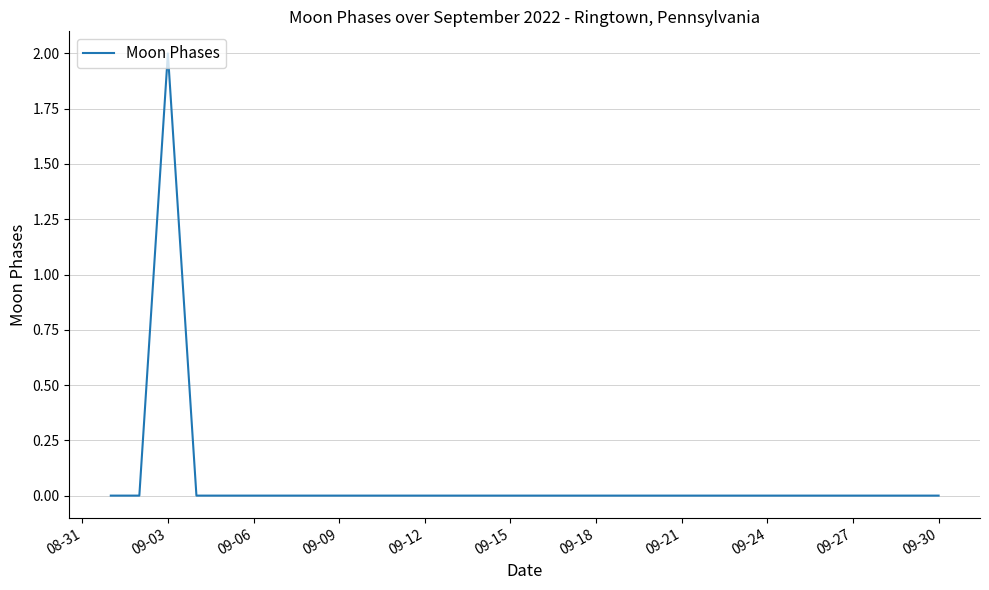

Is this an area chart (filled region under the line)?

No